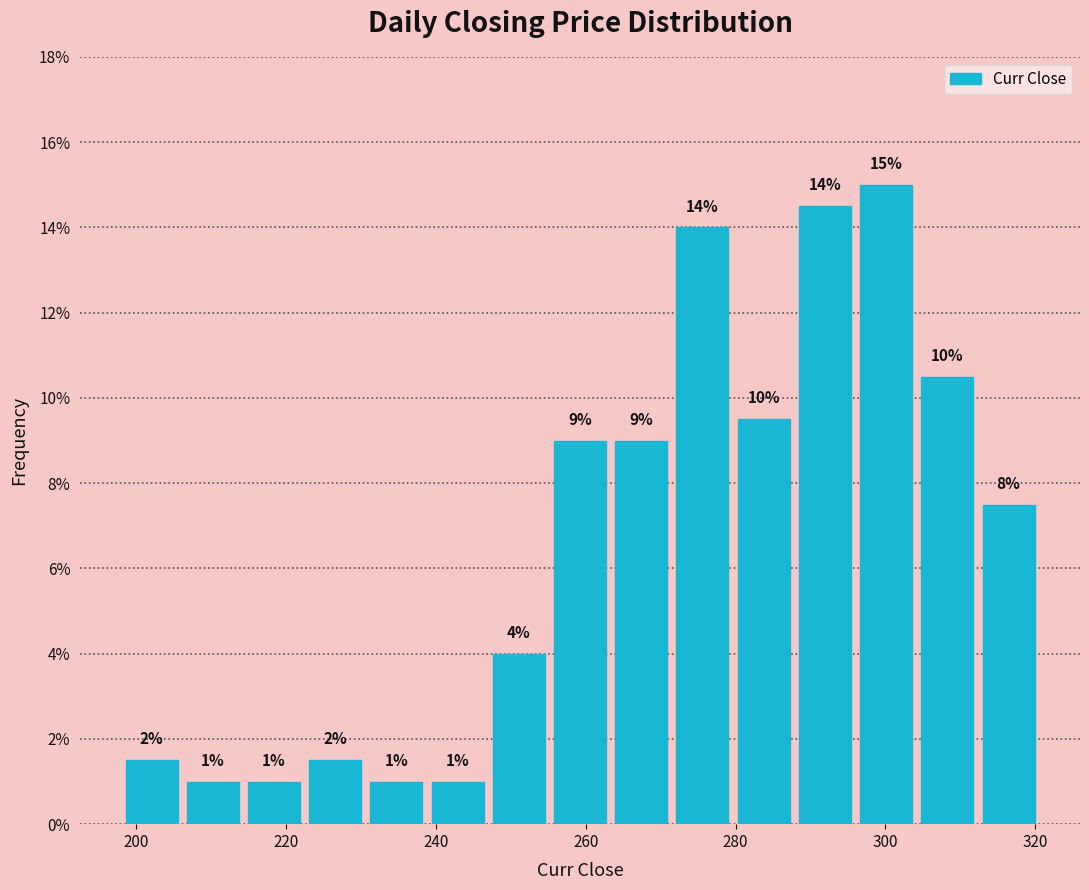

Which range on the x-axis has the tallest bar?

296 to 304